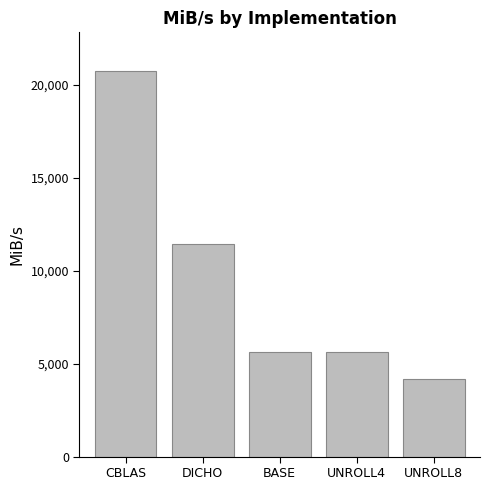

What is the ratio of the value at DICHO to the value at CBLAS?

0.6